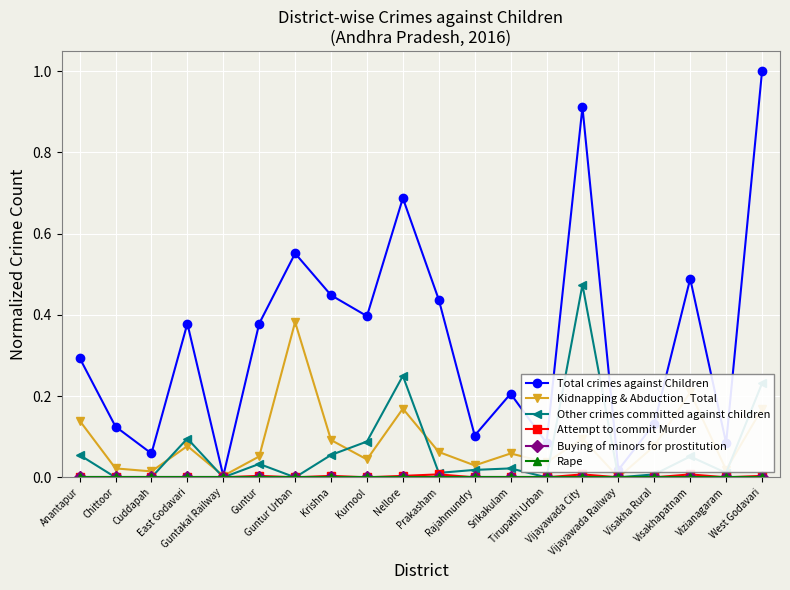

True or false: Rape and Other crimes committed against children cross at least once.

False